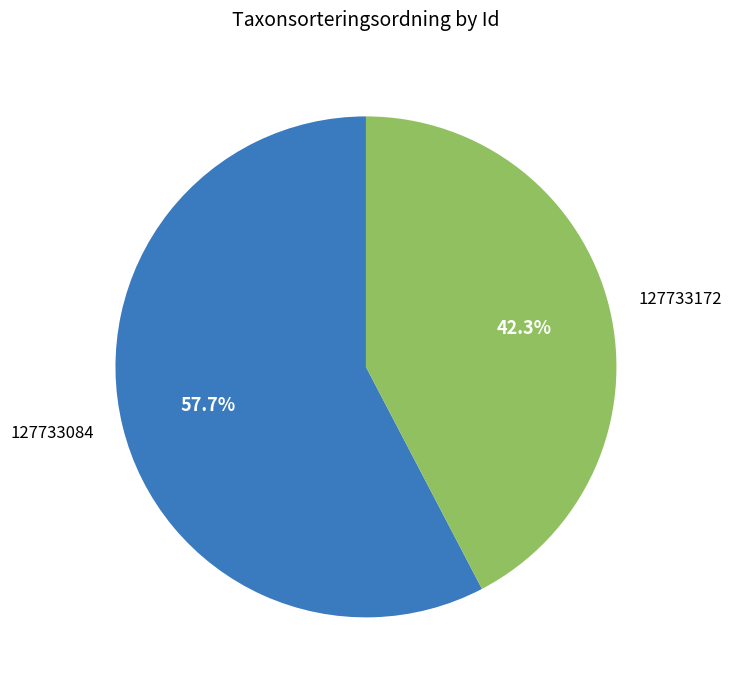

What percentage do 127733172 and 127733084 together represent?

100.0%